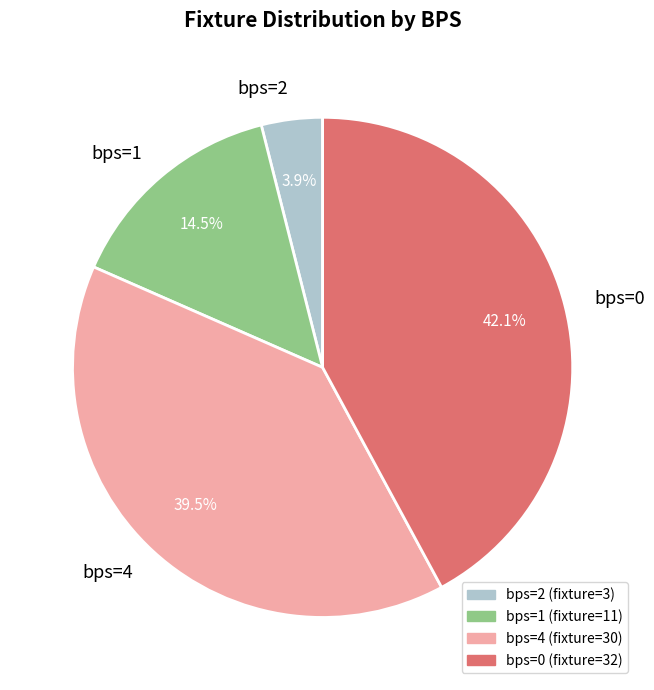

What is the largest slice in the pie chart?

bps=0